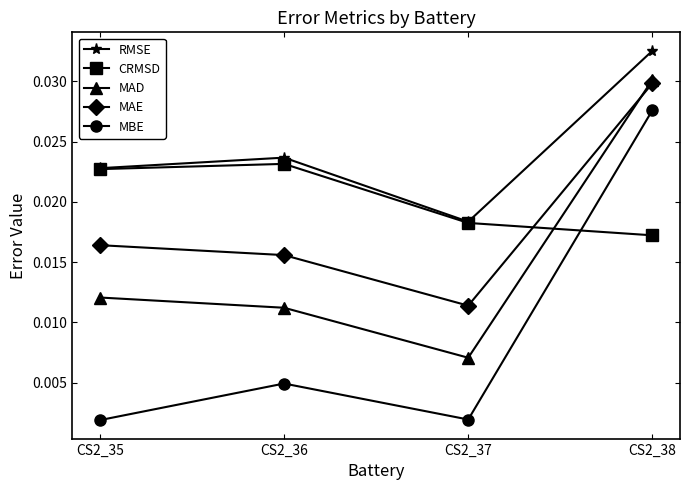

Which series has the largest range (max minus min)?

MBE